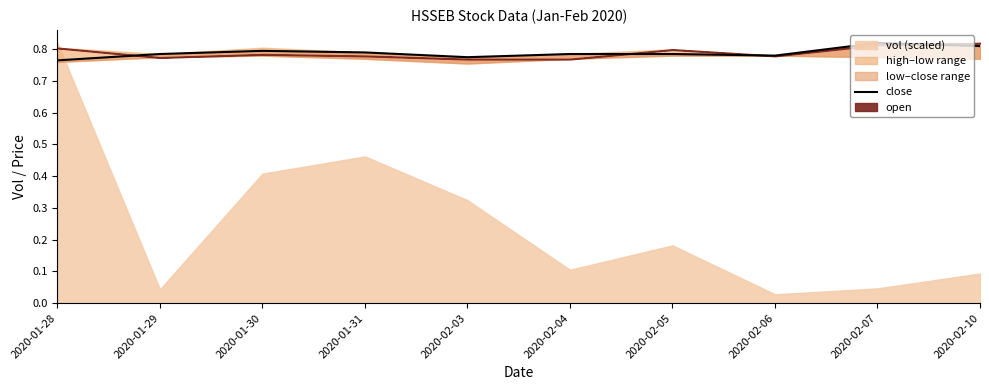

Where is the data nearest to the value 0?

2020-01-28